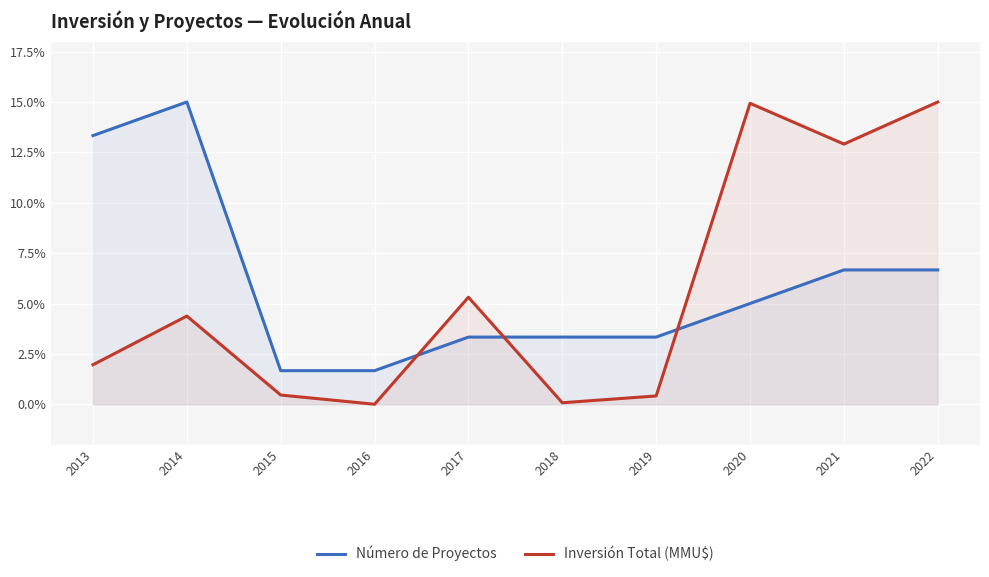

What is the sum of the Inversión Total (MMU$) values at 2021 and 2013?

14.9